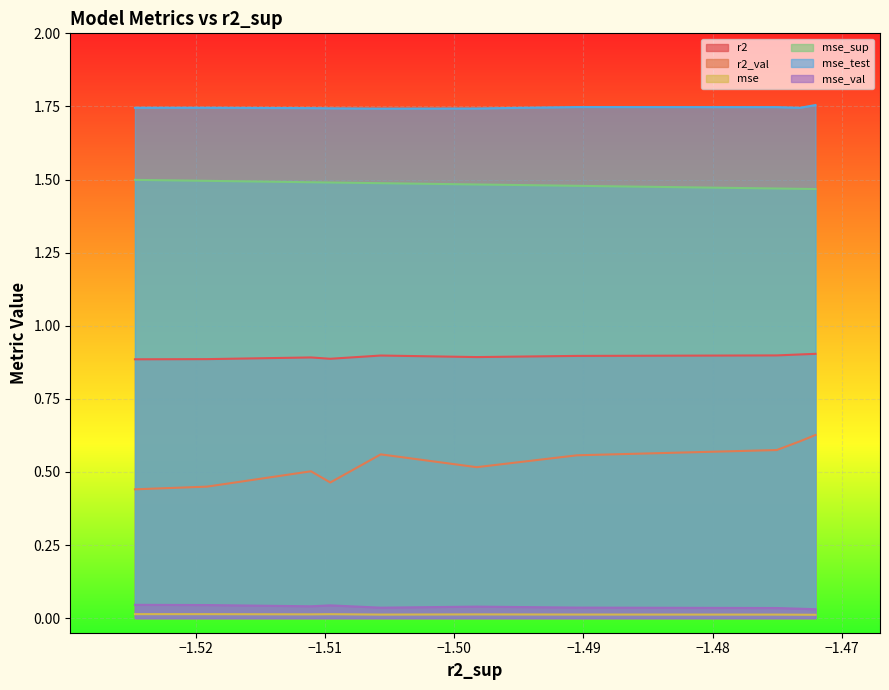

List the series in order of their peak value, highest first.

mse_test, mse_sup, r2, r2_val, mse_val, mse